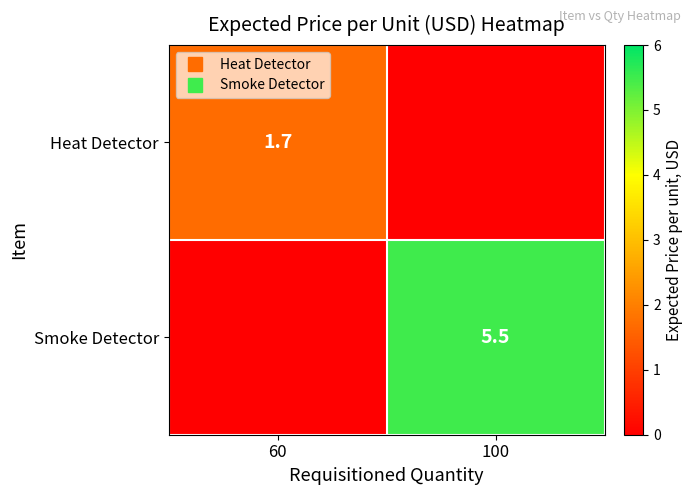

At how many categories does at least one series exceed 4?

1